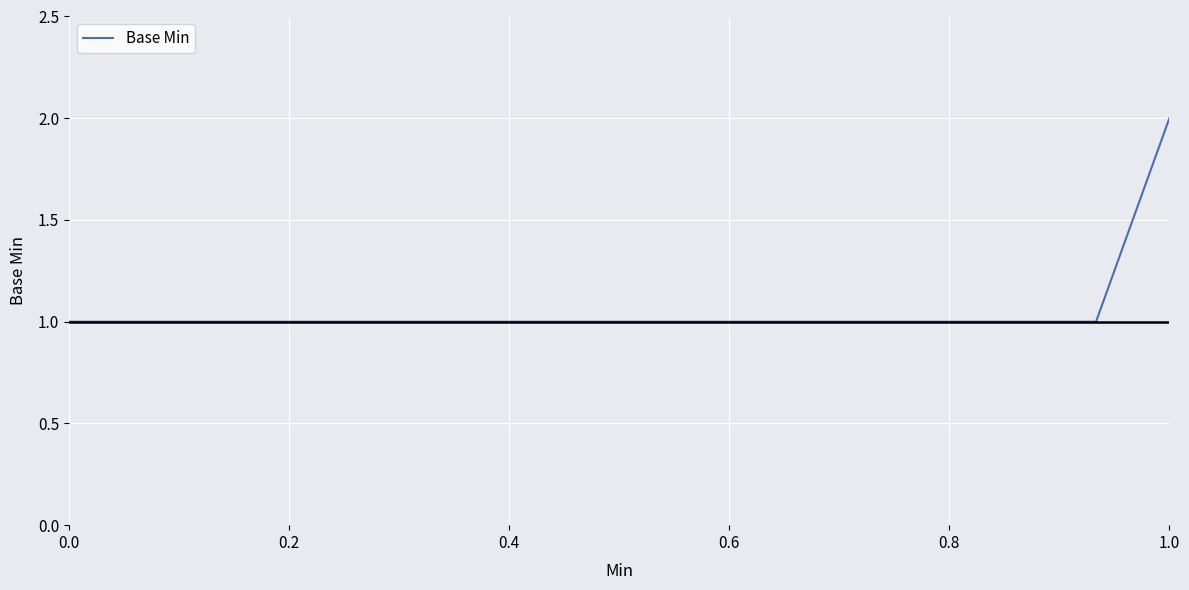

How many lines are shown in the chart?

1